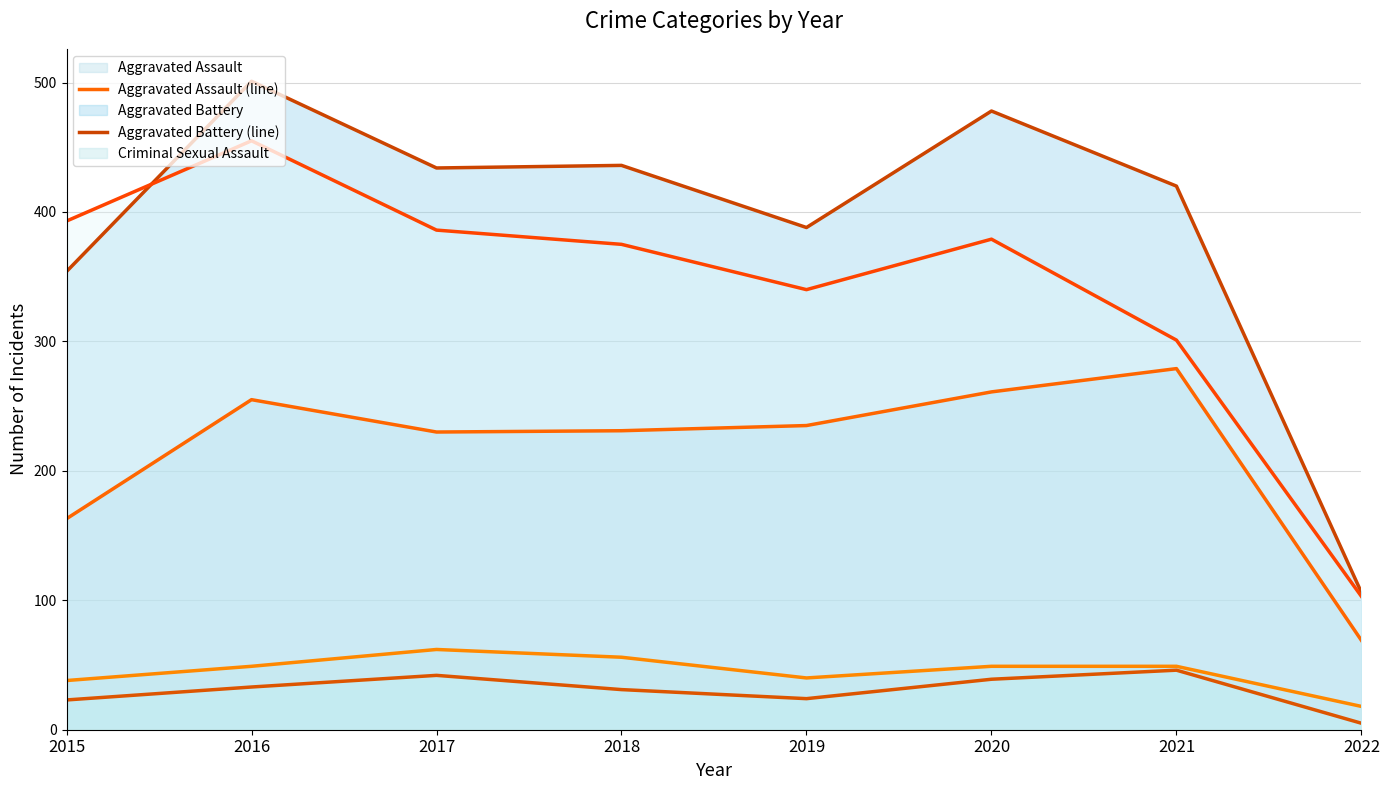

How many interior local peaks does the Criminal Sexual Assault (line) series have?

1